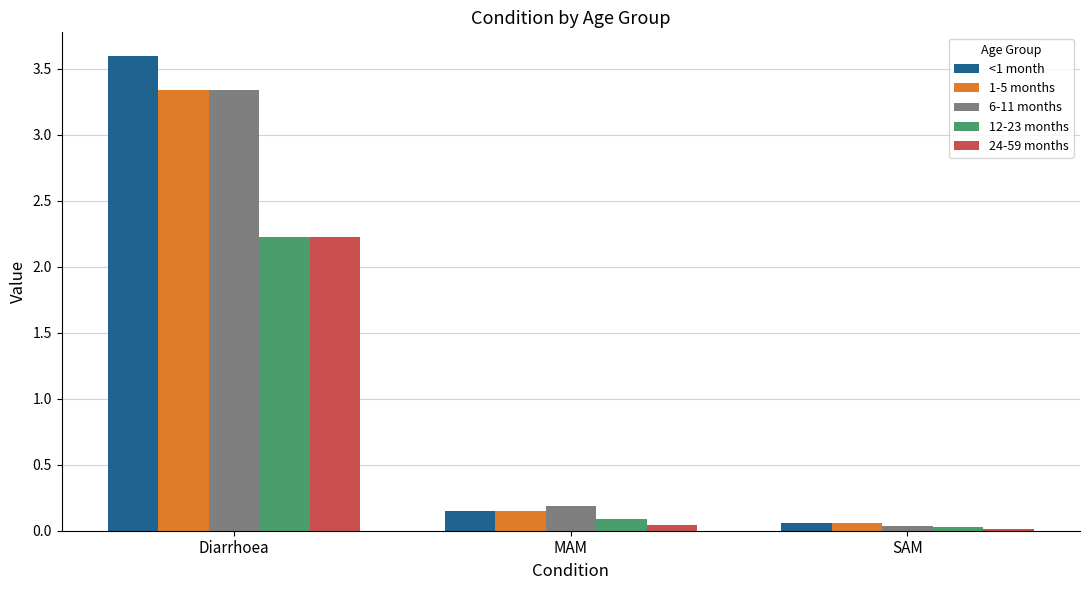

Count the number of data series in this chart.

5